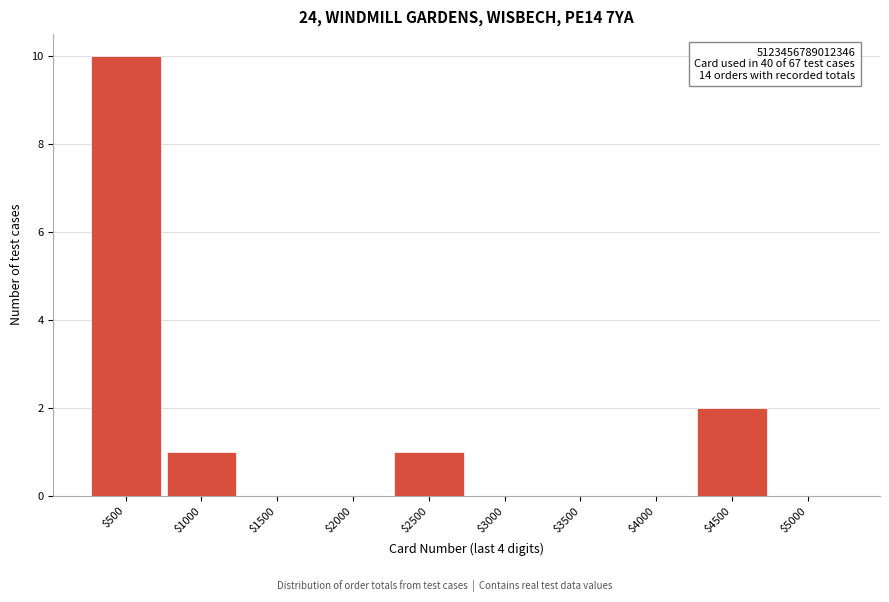

Where is the data nearest to the value 5?

$4500